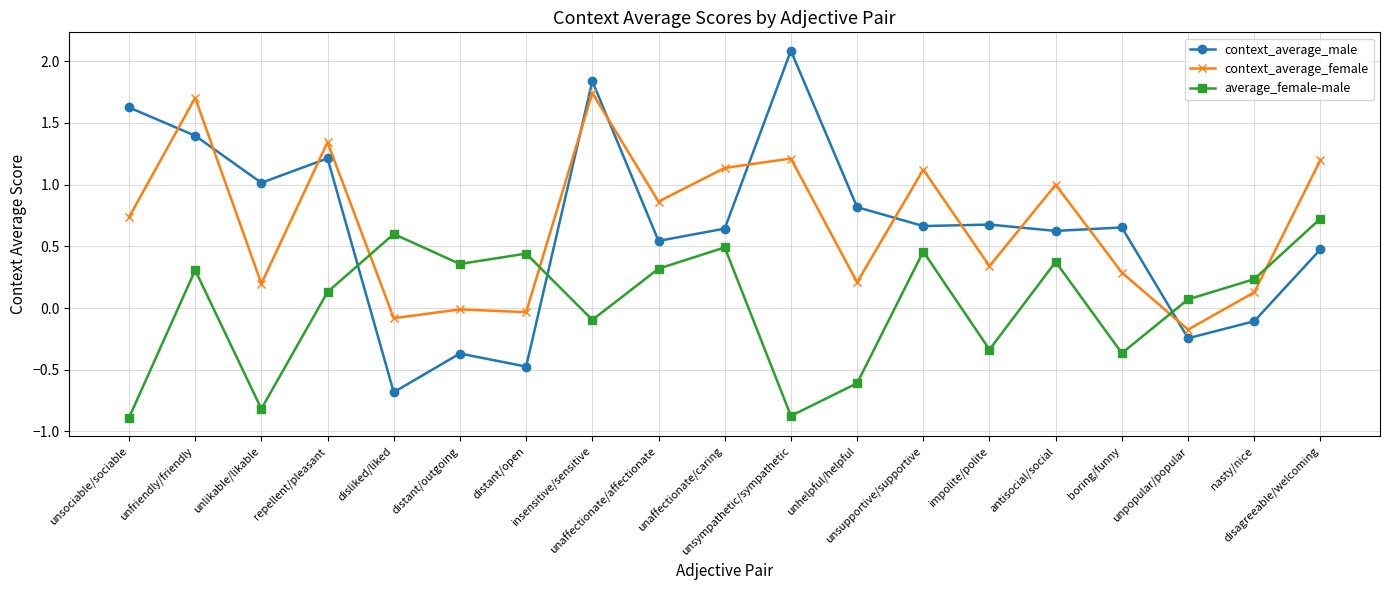

What are all the series names shown in the legend?

context_average_male, context_average_female, average_female-male